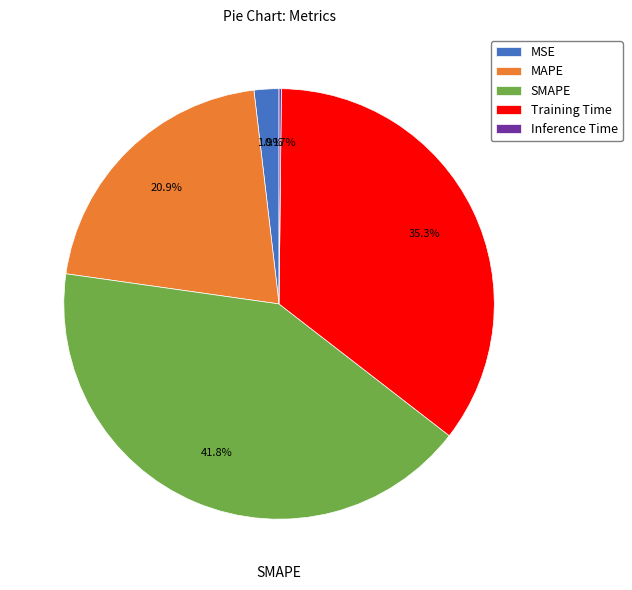

Which category has the biggest portion of the pie?

SMAPE